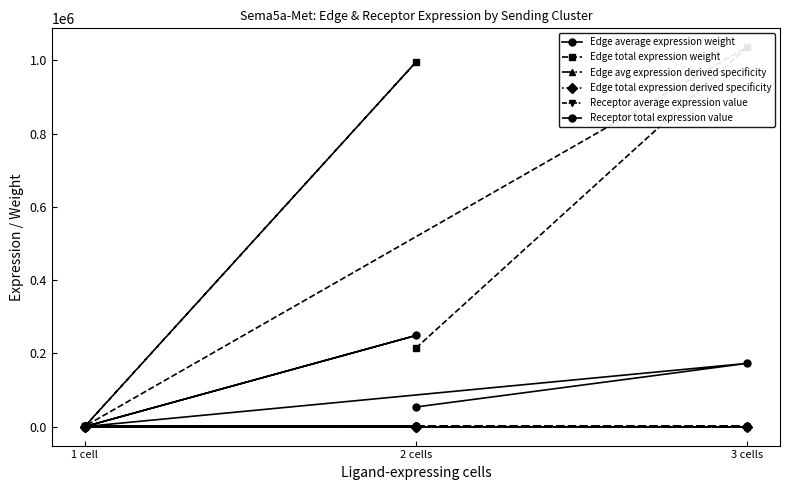

True or false: Edge average expression weight and Edge total expression weight intersect in this chart.

False